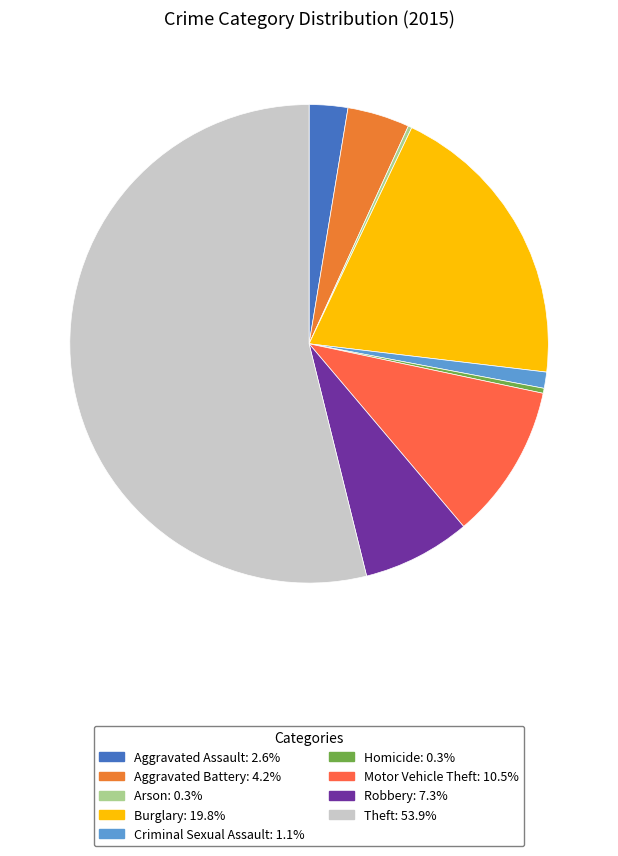

To the nearest percent, what portion does Robbery represent?

7%